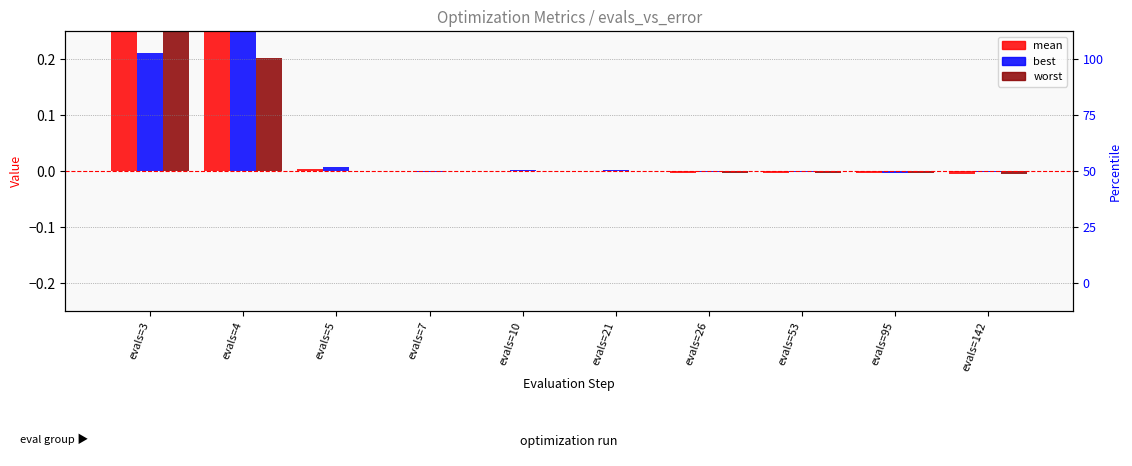

List the series in order of their overall mean, highest first.

mean, best, worst